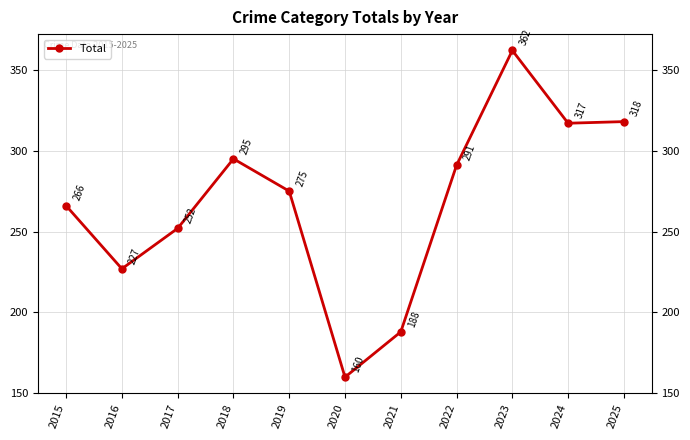

The chart shows a value of 266 at 2015. True or false?

True